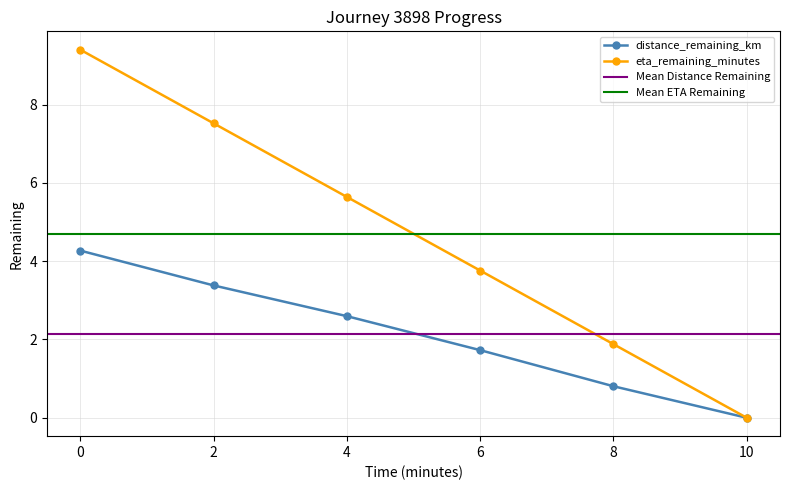

How many values in the eta_remaining_minutes series are below 5?

3